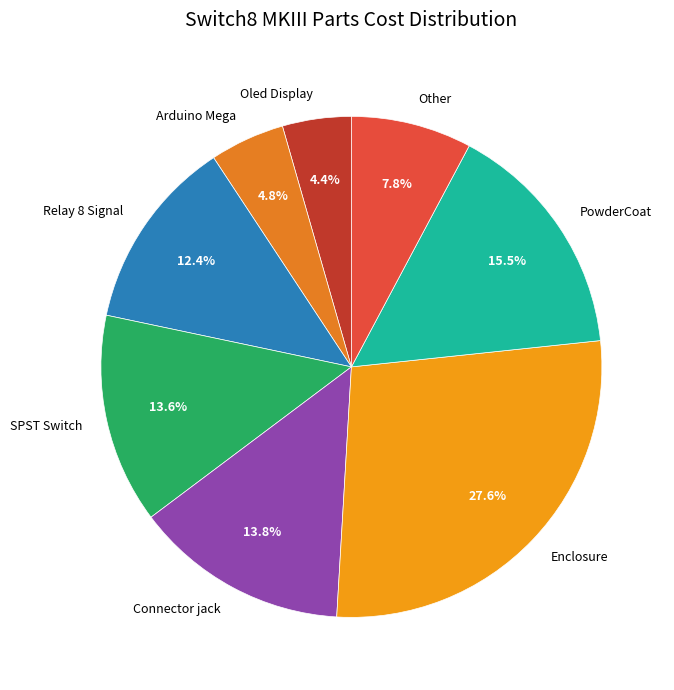

Which category has the biggest portion of the pie?

Enclosure